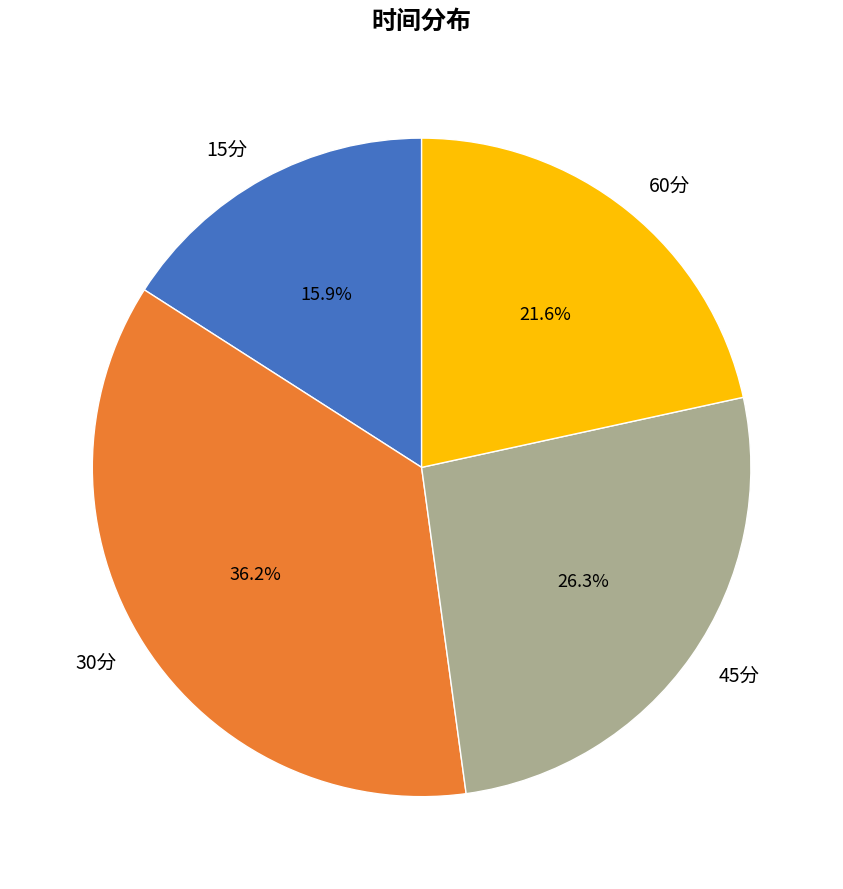

To the nearest percent, what is the average slice percentage?

25%